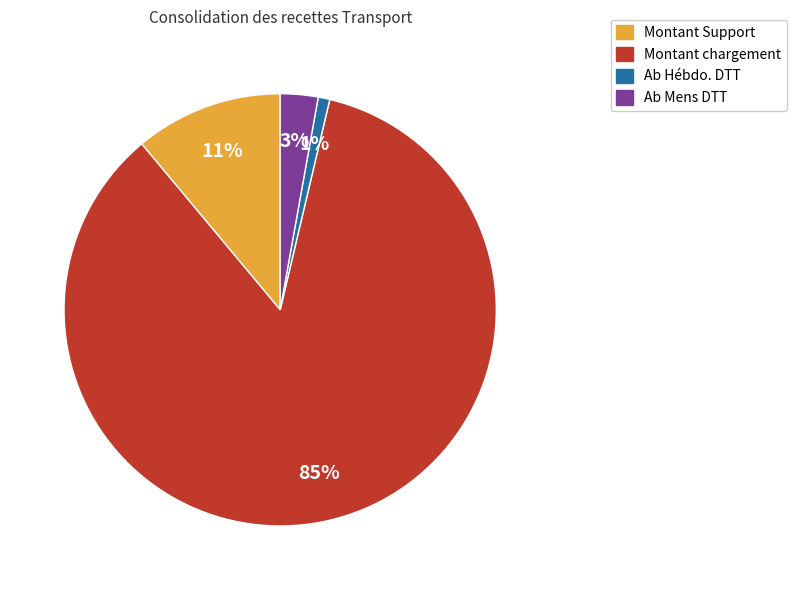

Which has a higher value, Ab Hébdo. DTT or Montant chargement?

Montant chargement